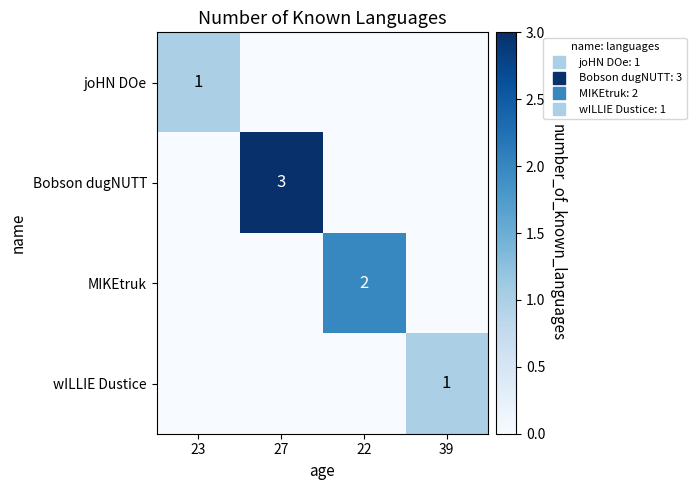

At which label does wILLIE Dustice reach its peak?

39